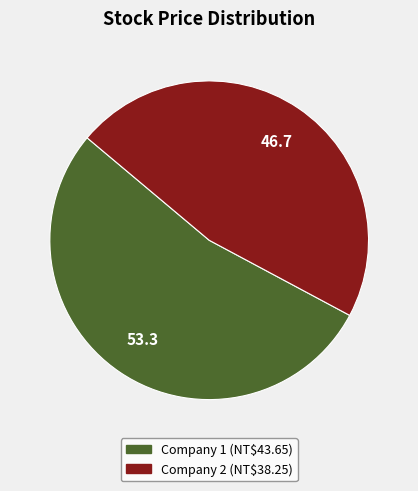

Is there a majority slice in this chart?

Yes